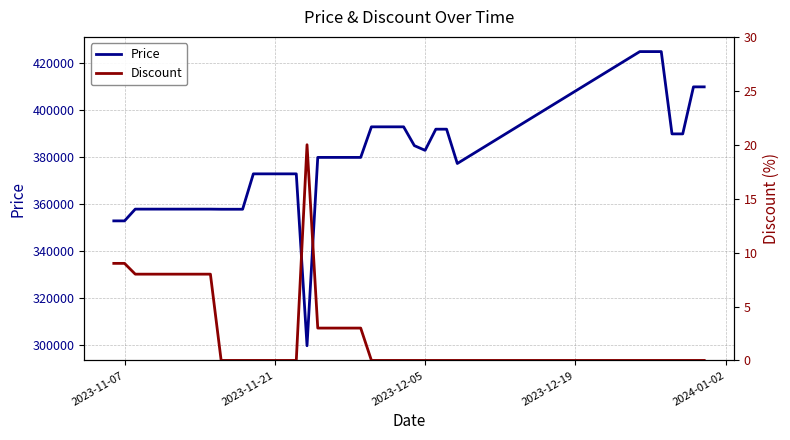

What is the difference between the maximum and minimum values in the Discount series?

20